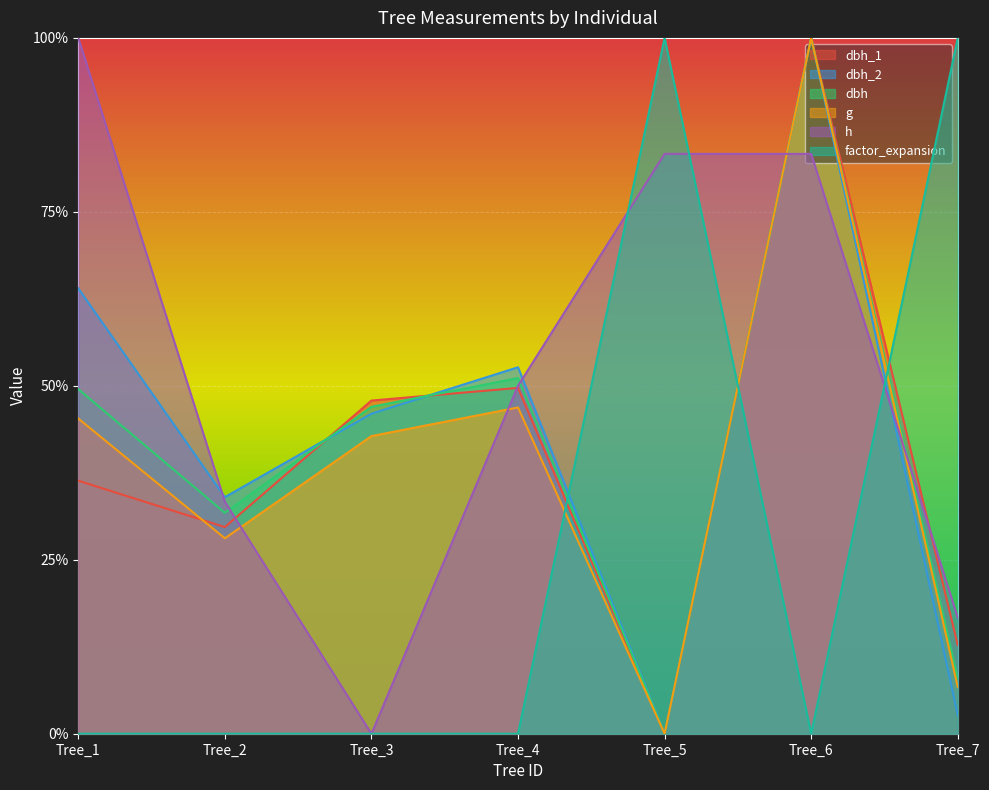

What is the sum of all dbh_2 values?

3.0